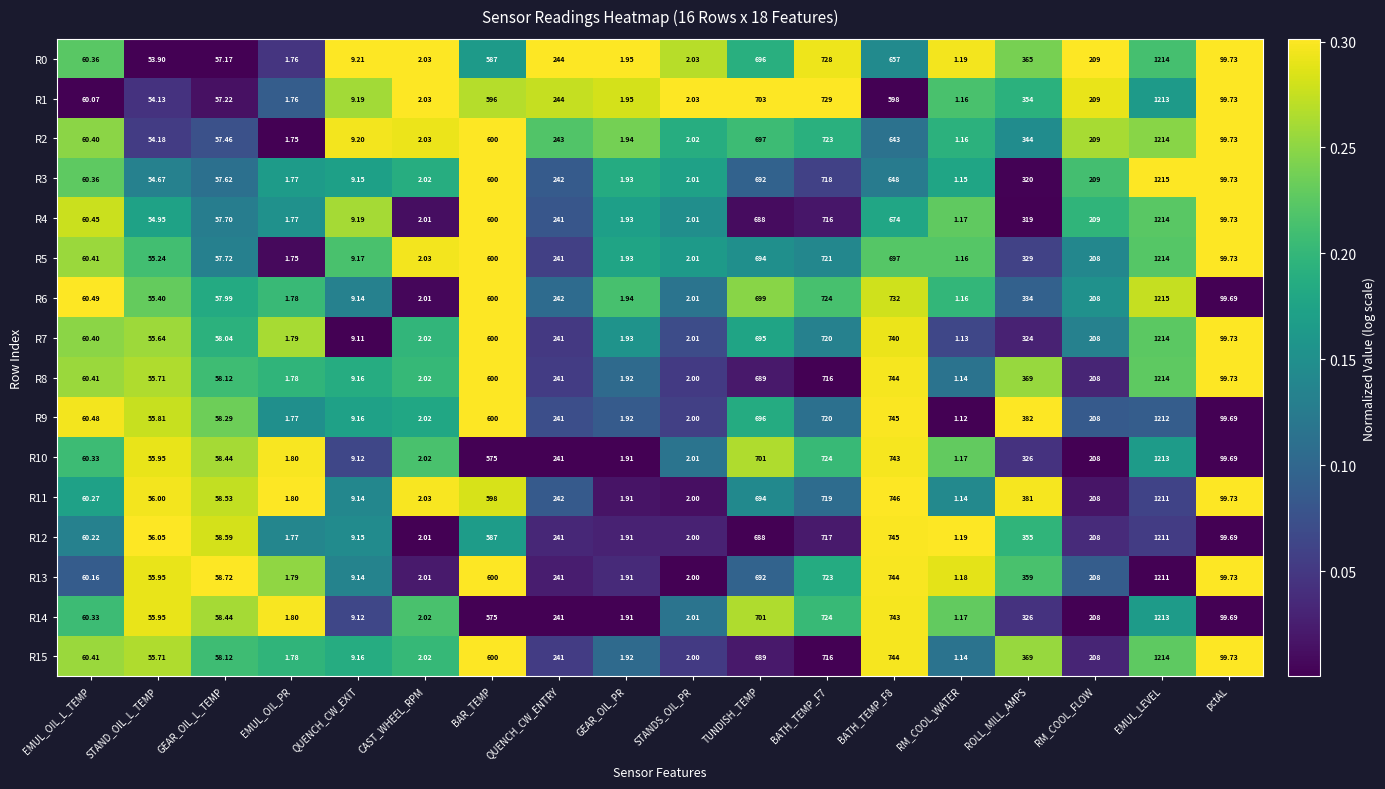

Which category has the lowest value across all series?

RM_COOL_WATER